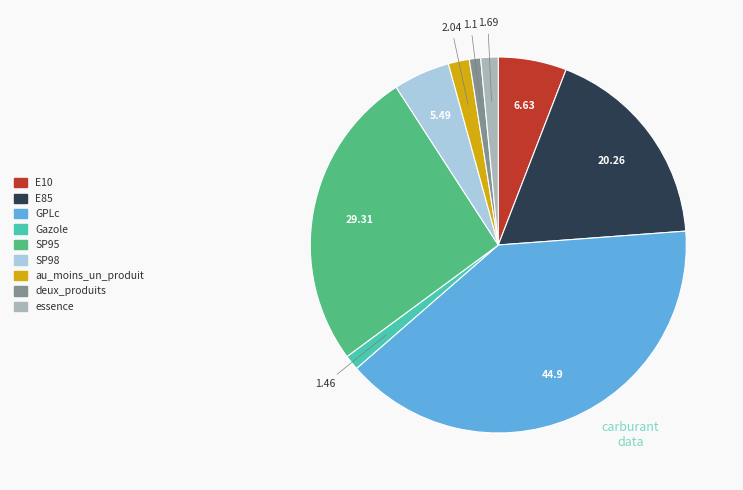

Does E85 account for over 50% of the chart?

No